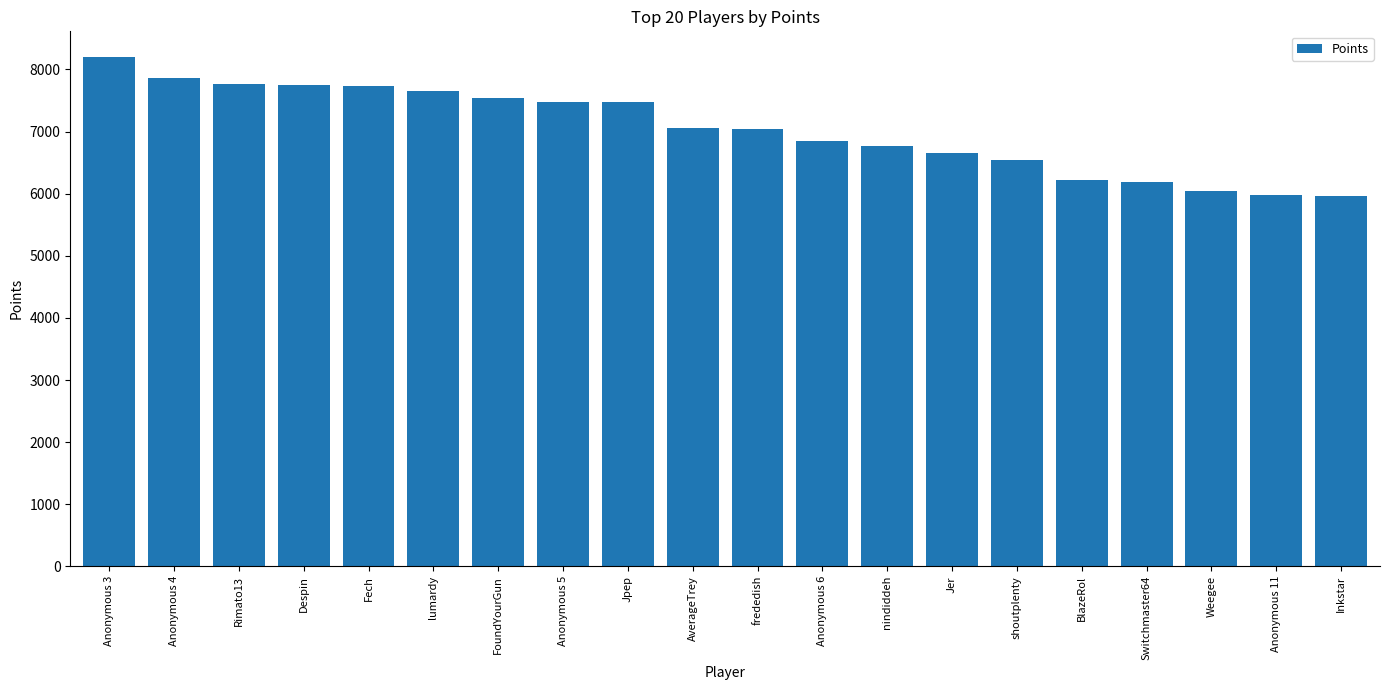

Which has a higher value, lumardy or Fech?

Fech